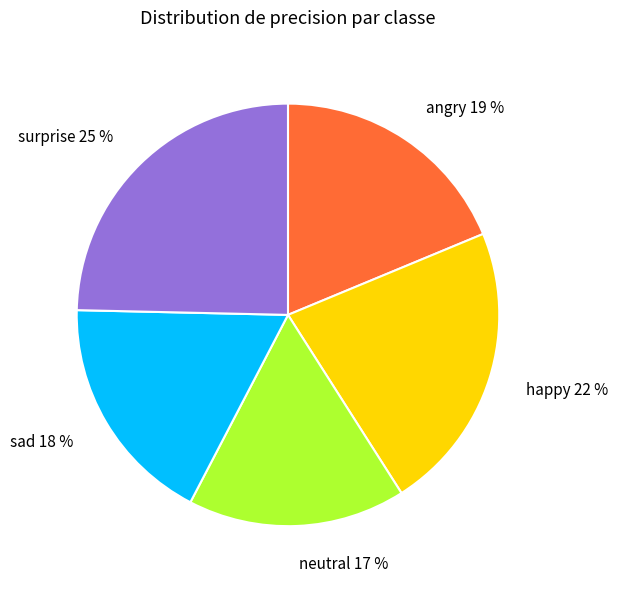

What is the smallest slice in the pie chart?

neutral